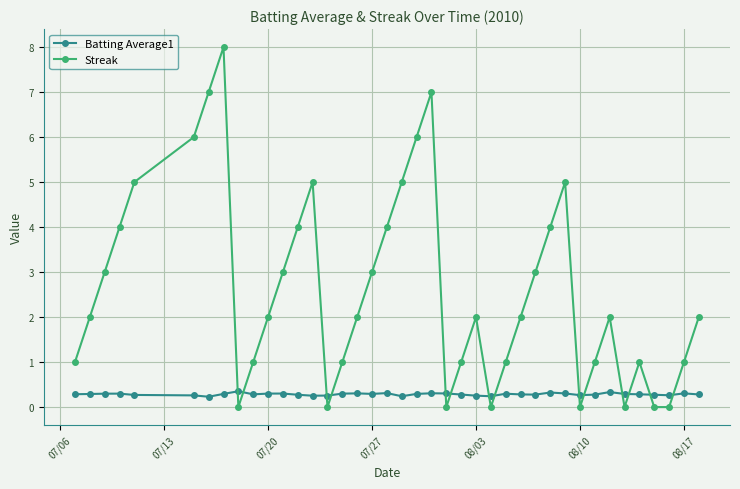

Which series has the widest spread of values?

Streak